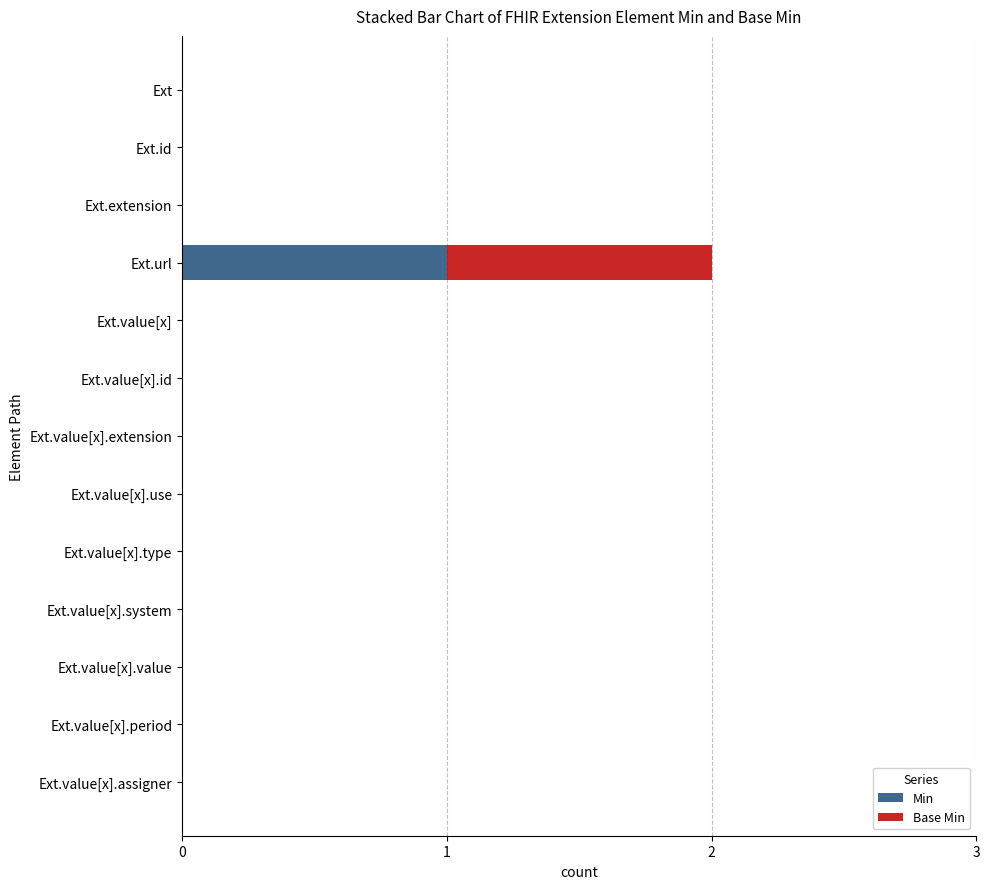

True or false: Min has a value of 0 at Ext.value[x].assigner.

True